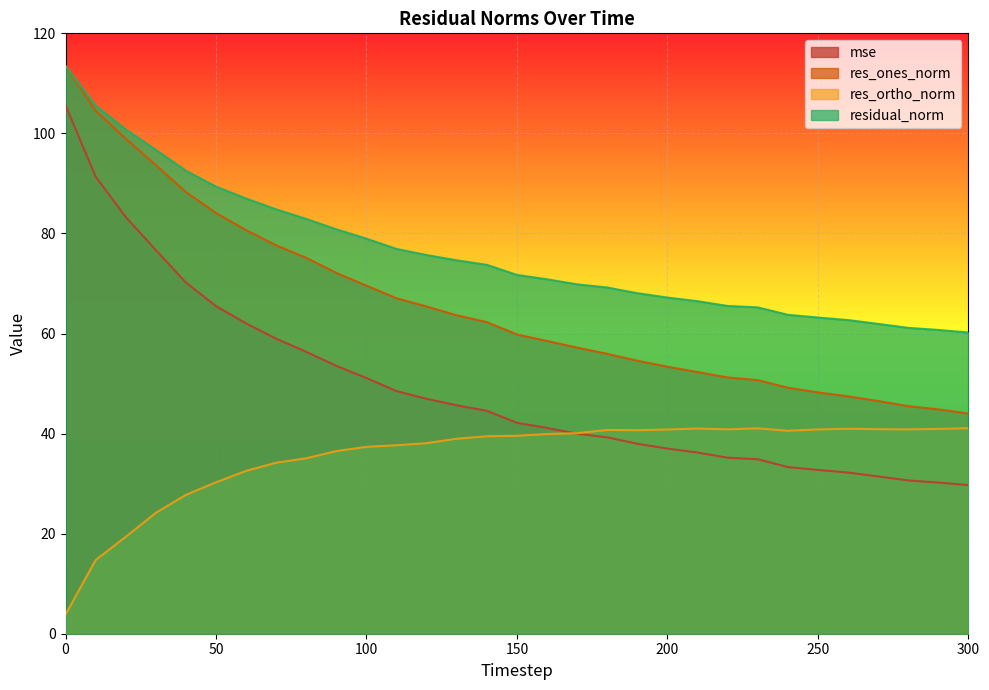

Does the chart display data point markers on the line(s)?

No